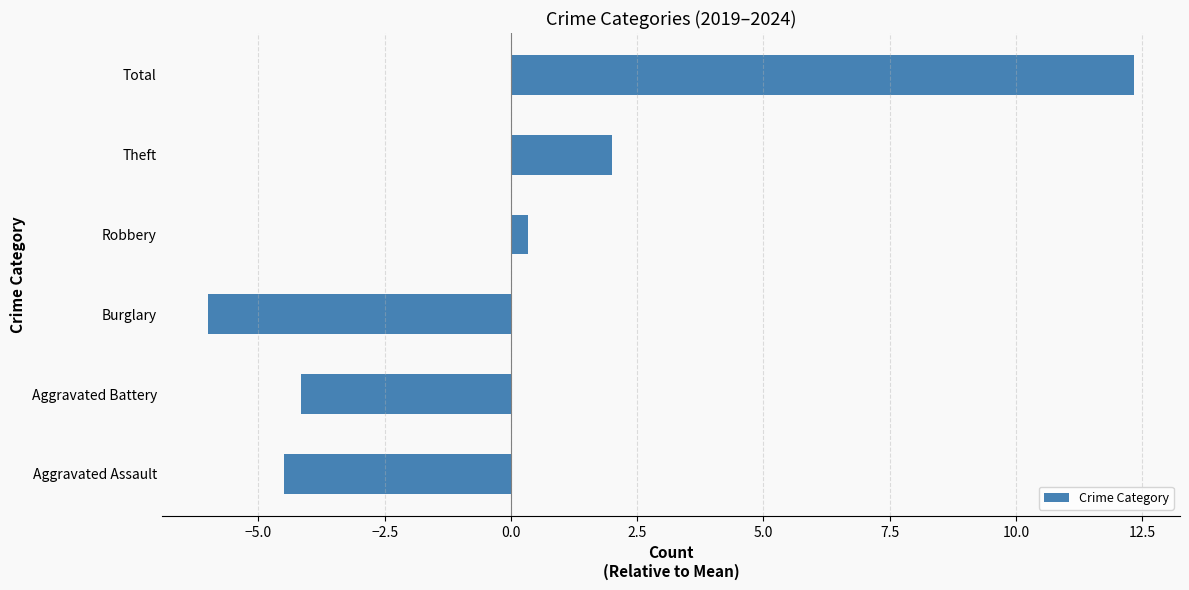

What is the smallest value displayed?

-6.0